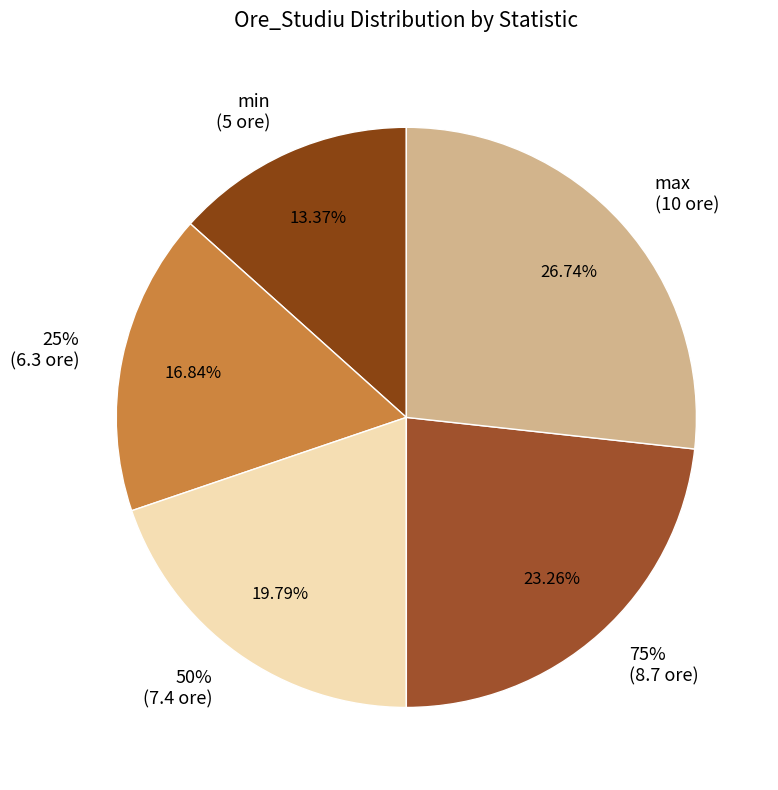

To the nearest percent, what is the difference between the min and 25% slice percentages?

3%